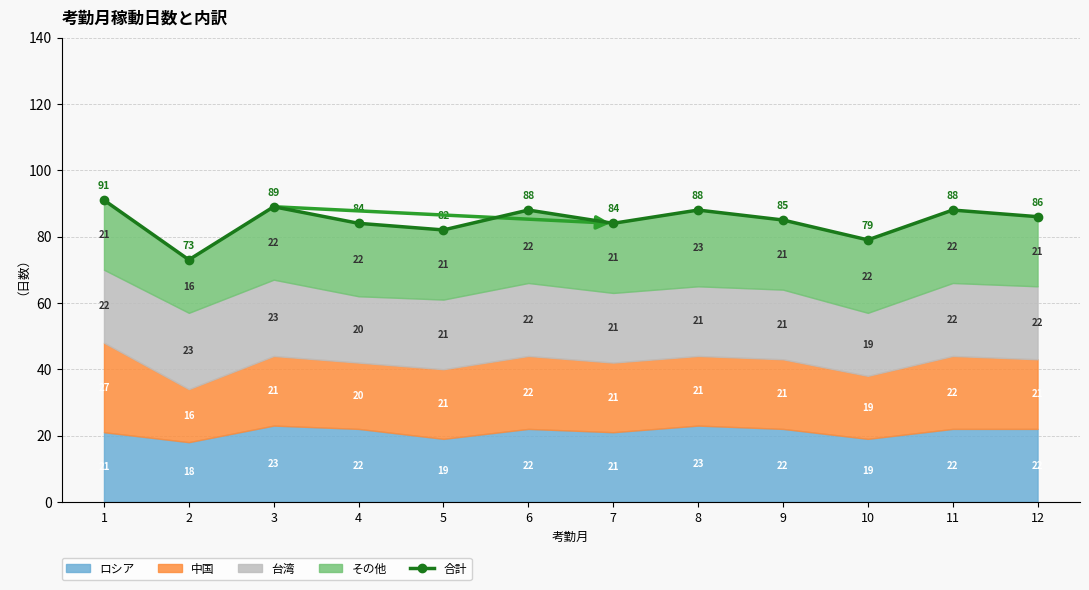

Is it true that the value at 12 is 86?

True